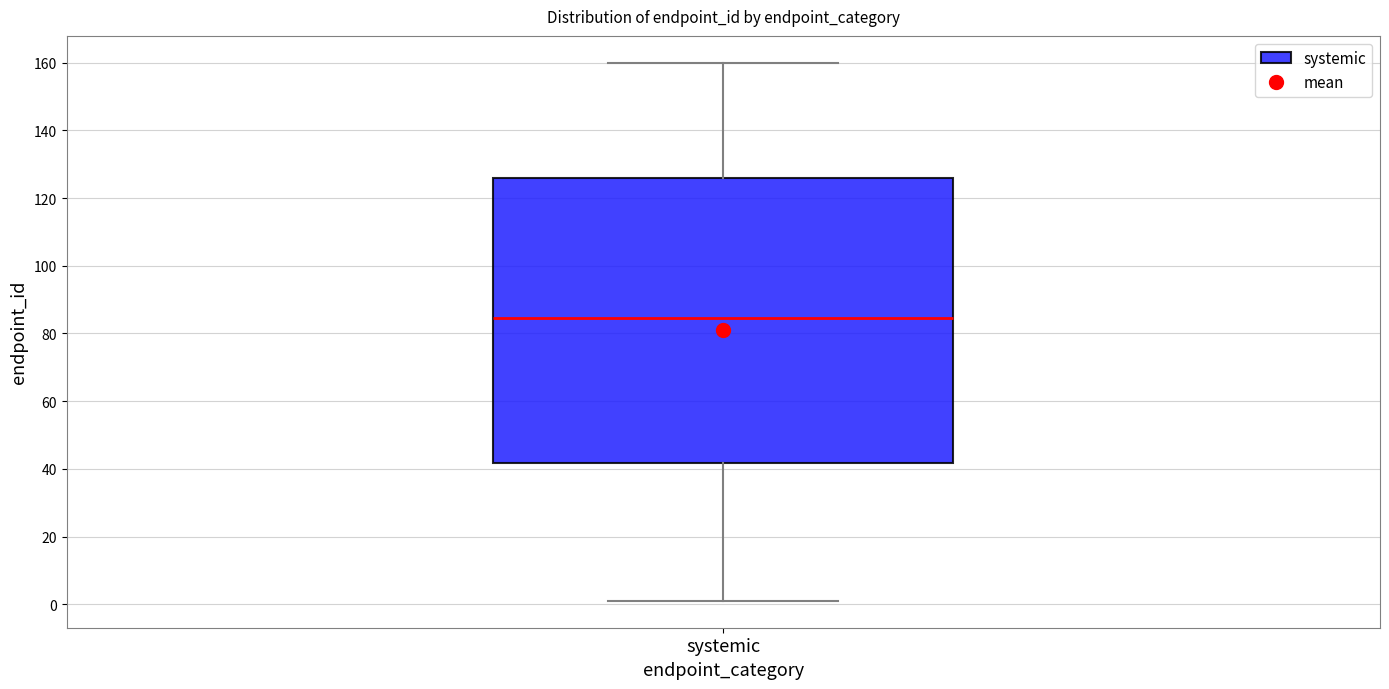

Transcribe this box plot: give where the median line is, the range the box spans, and where the two whiskers end, as read against the y-axis. The values are not printed on the chart, so give them approximately, as read against the axis.

median 84, box 42 to 126, whiskers 2 to 160